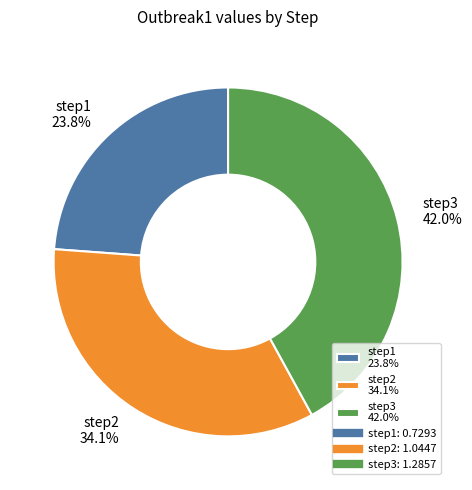

Between step3 42.0% and step2 34.1%, which is larger?

step3 42.0%